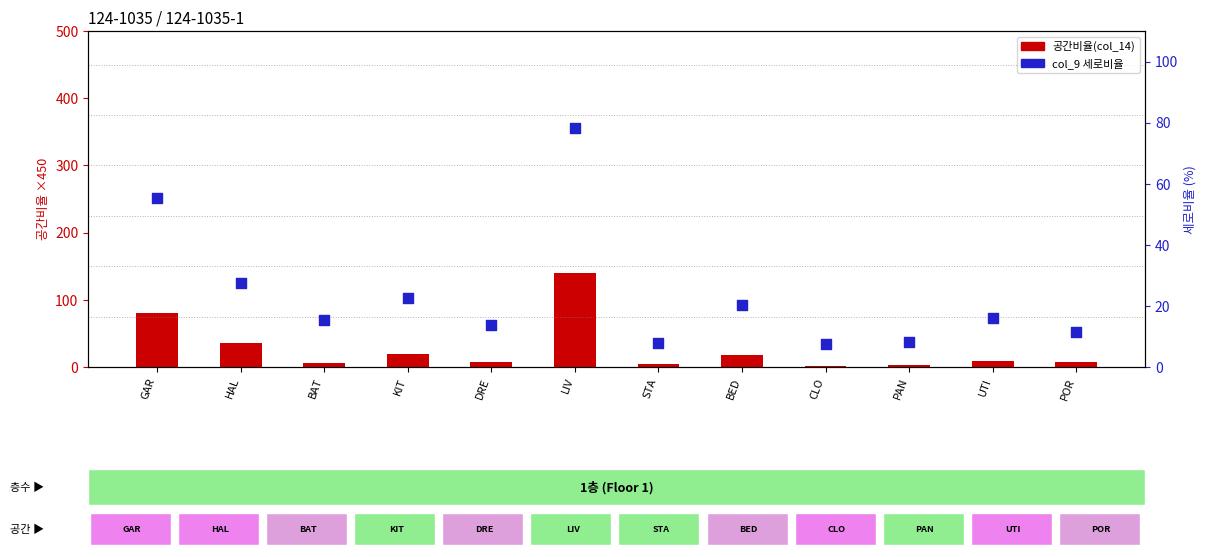

Which series has the largest total across all categories?

공간비율(col_14)